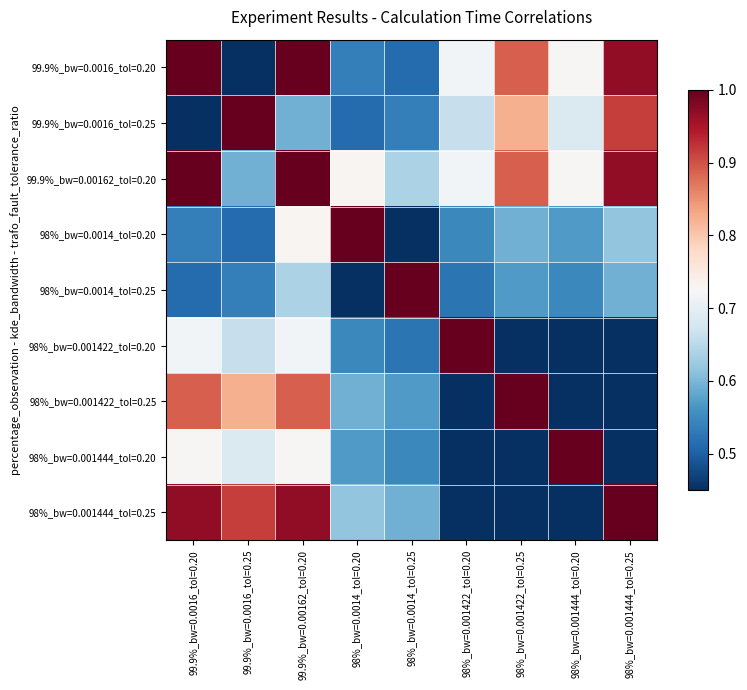

Which series has the largest range (max minus min)?

99.9%_bw=0.0016_tol=0.20